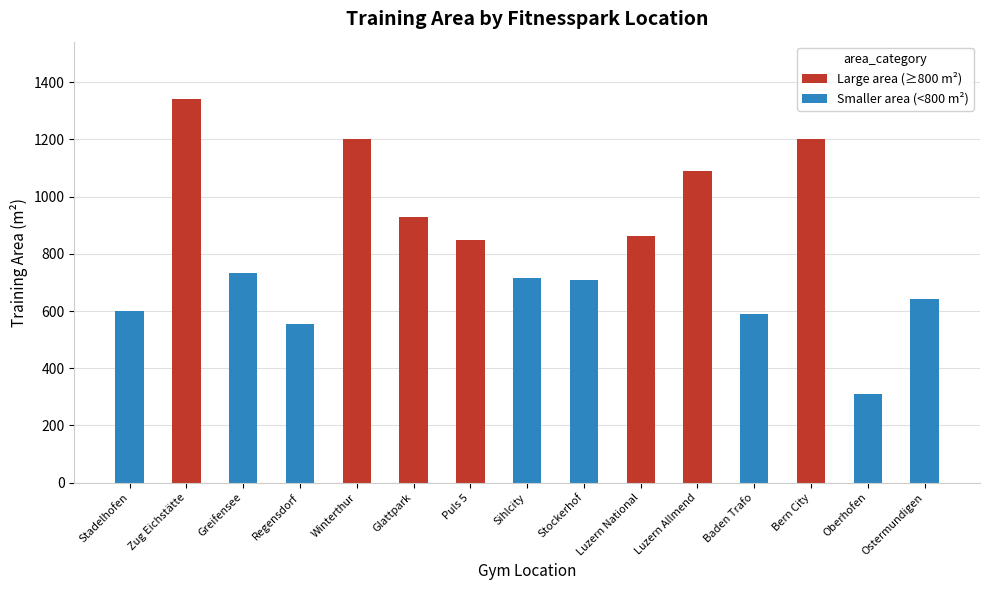

Approximately how many times larger is the value at Bern City compared to Zug Eichstätte?

0.9